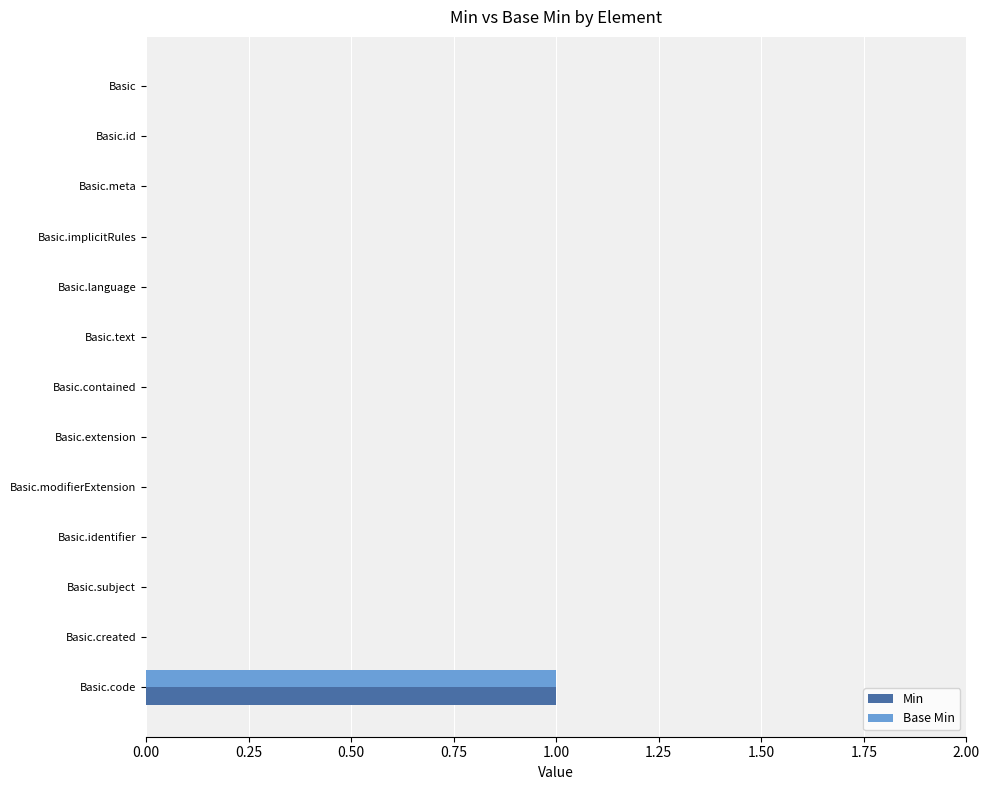

The value of Base Min at Basic is 0. True or false?

True